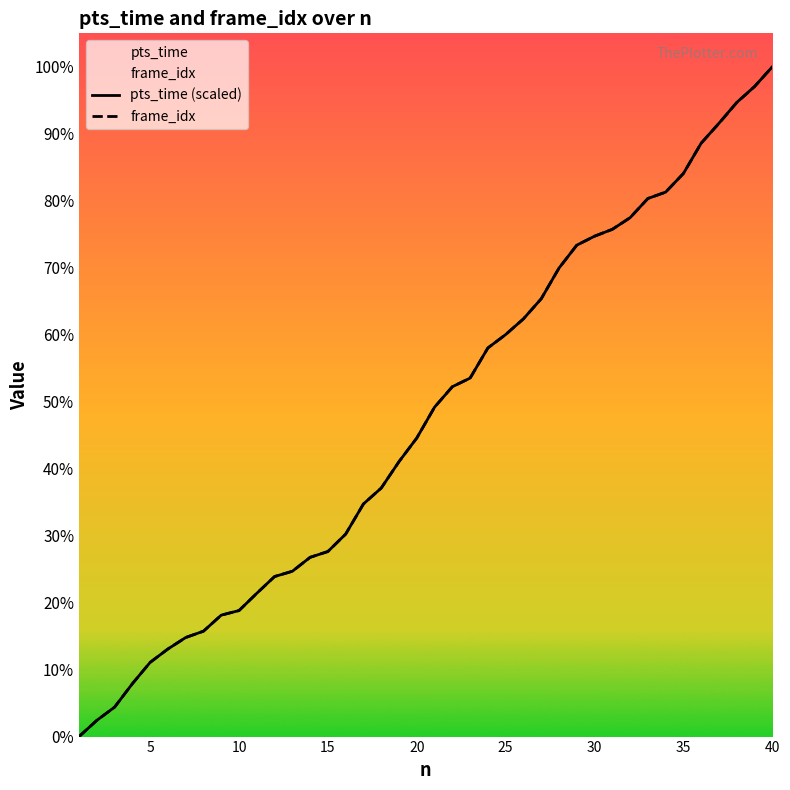

Reading left to right, list all the values displayed in this chart.

pts_time (scaled): 0.0	92.0	167.0	300.0	421.0	497.0	562.0	598.0	689.0	715.0	813.0	908.0	938.0	1017.0	1050.0	1149.0	1320.0	1410.0	1560.0	1694.0	1869.0	1985.0	2034.0	2205.0	2281.0	2370.0	2484.0	2658.0	2788.0	2839.0	2878.0	2944.0	3053.0	3089.0	3195.0	3367.0	3480.0	3598.0	3688.0	3800.0
frame_idx: 0.0	92.0	167.0	300.0	421.0	497.0	562.0	598.0	689.0	715.0	813.0	908.0	938.0	1017.0	1050.0	1149.0	1320.0	1410.0	1560.0	1694.0	1869.0	1985.0	2034.0	2205.0	2281.0	2370.0	2484.0	2658.0	2788.0	2839.0	2878.0	2944.0	3053.0	3089.0	3195.0	3367.0	3479.0	3597.0	3688.0	3800.0